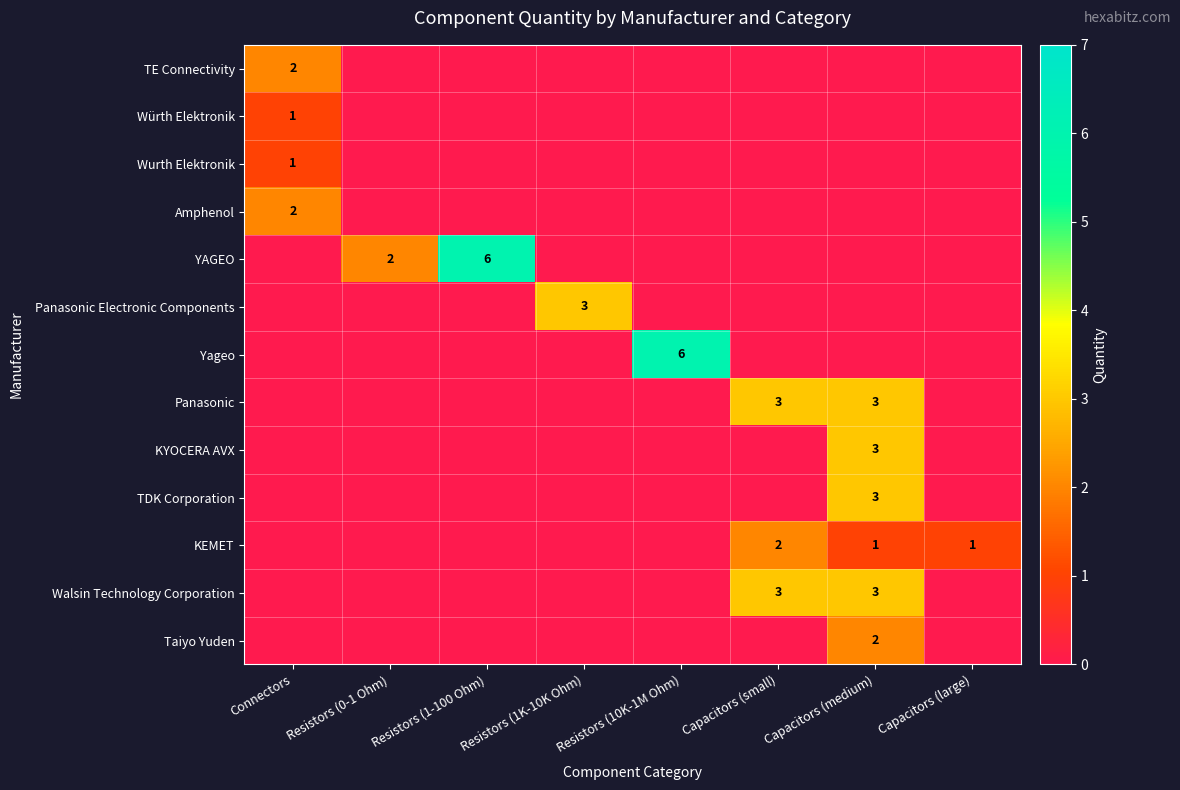

Which category has the highest value across all series?

Resistors (1-100 Ohm)